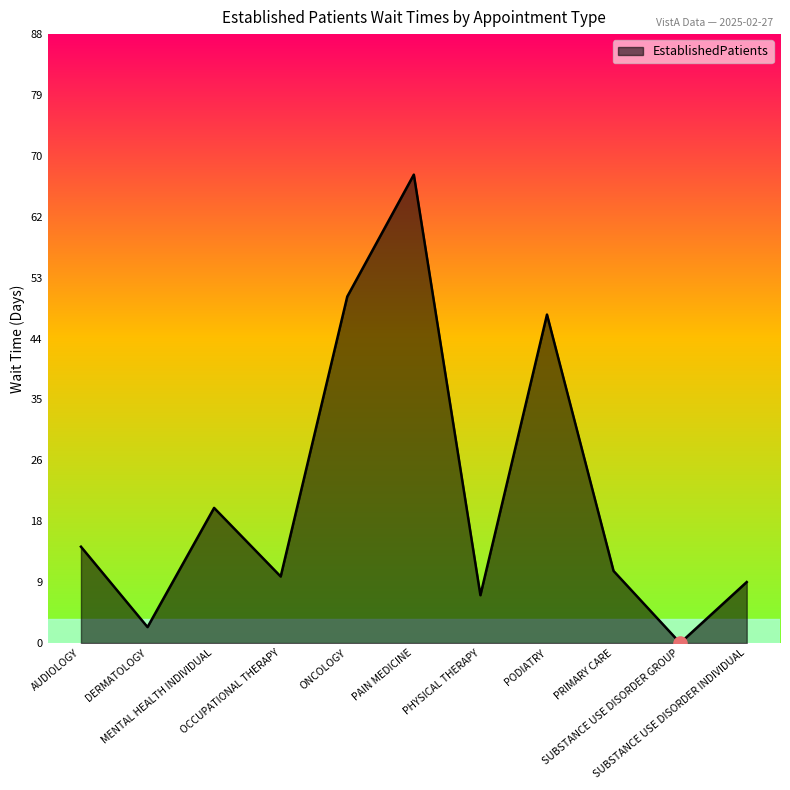

Approximately how many times larger is the value at SUBSTANCE USE DISORDER INDIVIDUAL compared to PRIMARY CARE?

0.8